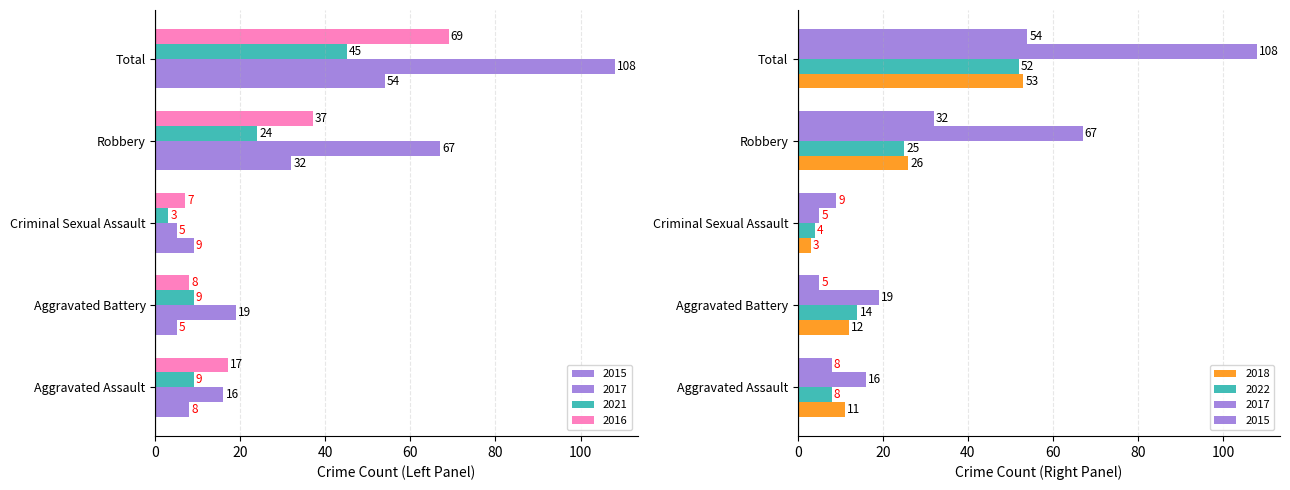

What is the value of the 2017 bar at the 2nd from the left?

19